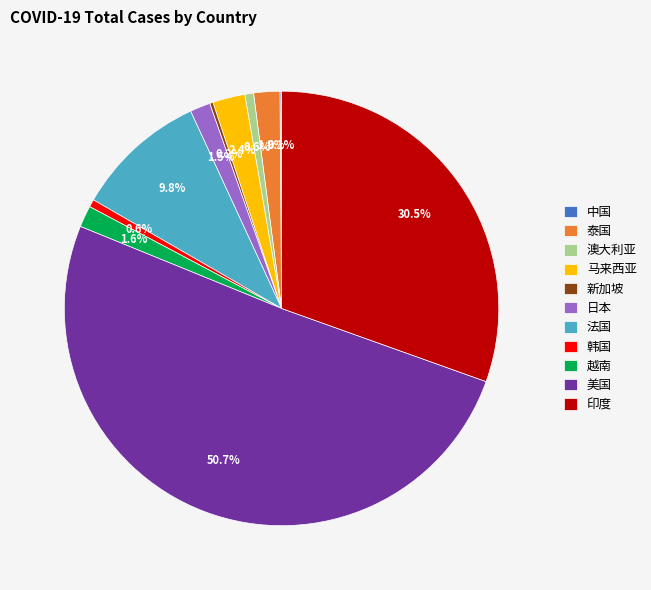

Does 日本 represent more than half of the total?

No